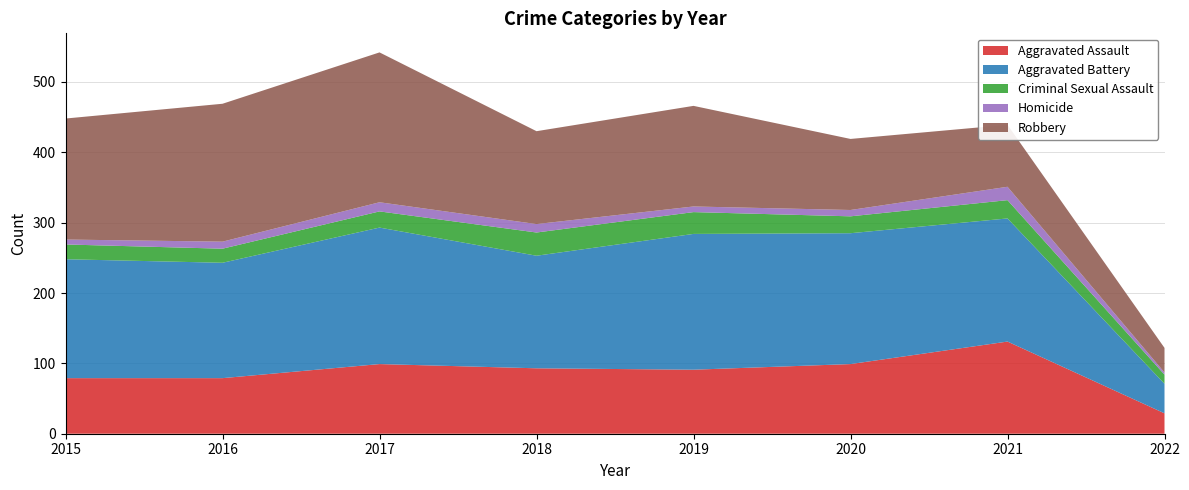

Reading left to right, extract all data points from this chart.

Aggravated Assault: 2015=79	2016=79	2017=99	2018=93	2019=91	2020=99	2021=131	2022=29
Aggravated Battery: 2015=169	2016=164	2017=194	2018=160	2019=193	2020=186	2021=175	2022=42
Criminal Sexual Assault: 2015=21	2016=20	2017=23	2018=33	2019=31	2020=24	2021=26	2022=13
Homicide: 2015=7	2016=10	2017=13	2018=12	2019=8	2020=9	2021=19	2022=3
Robbery: 2015=172	2016=196	2017=213	2018=132	2019=143	2020=101	2021=88	2022=35